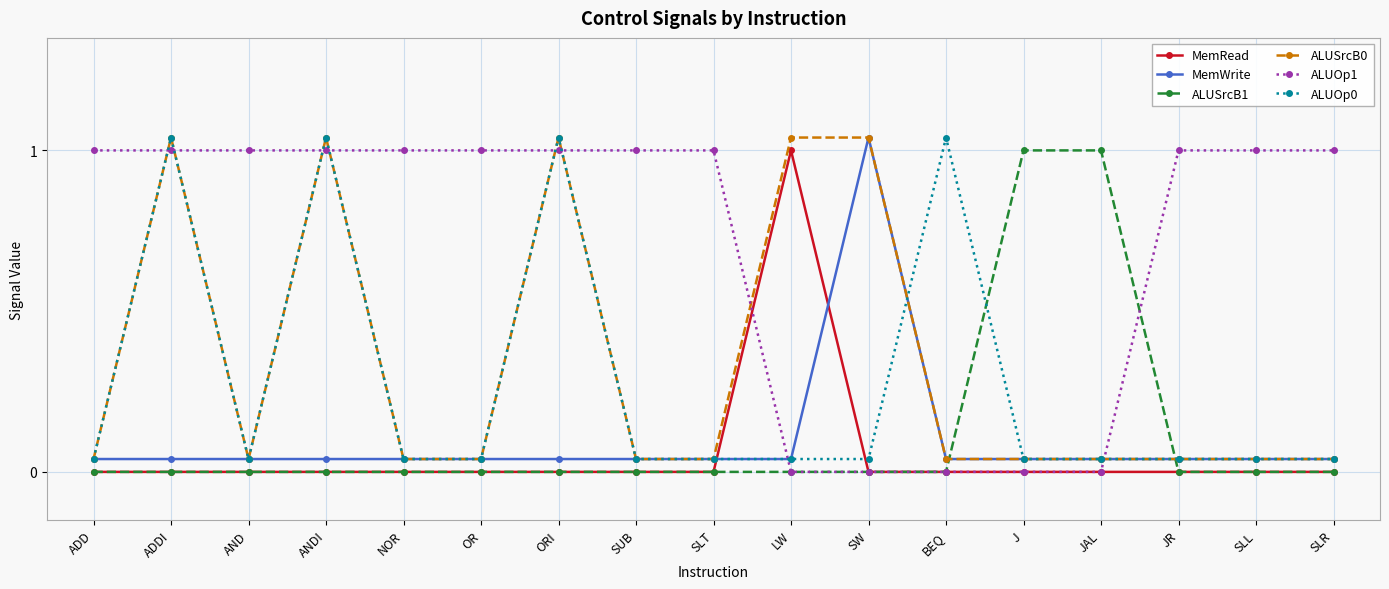

At which category does ALUOp0 reach its first local valley?

AND